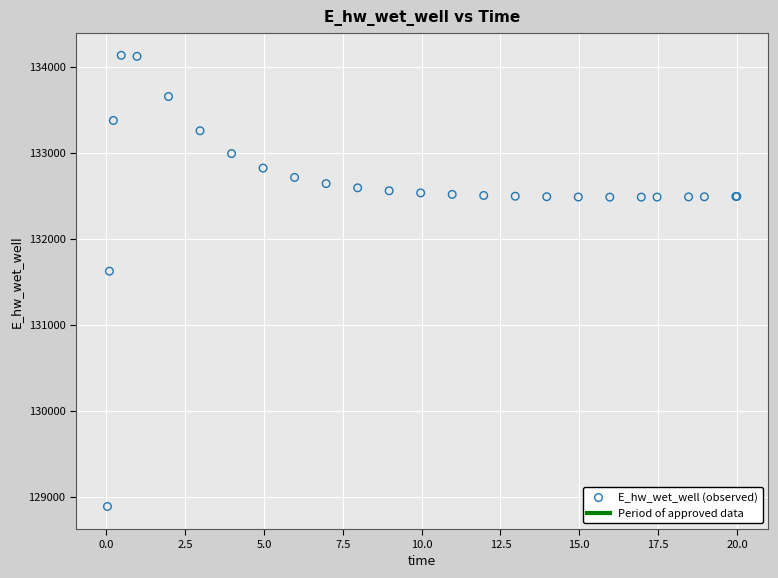

What Y value in the scatter plot is closest to 131510?

131624.0